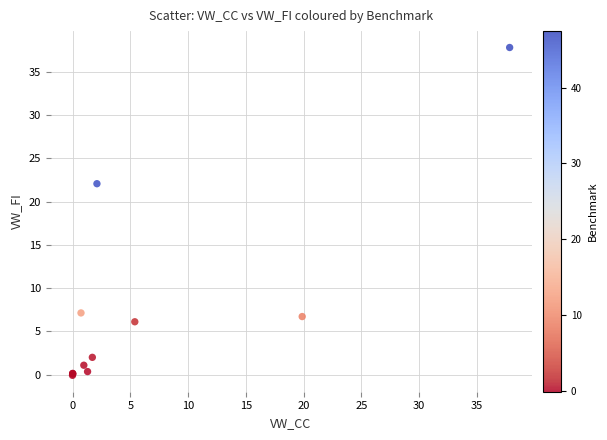

What Y value in the scatter plot is closest to 18?

22.1